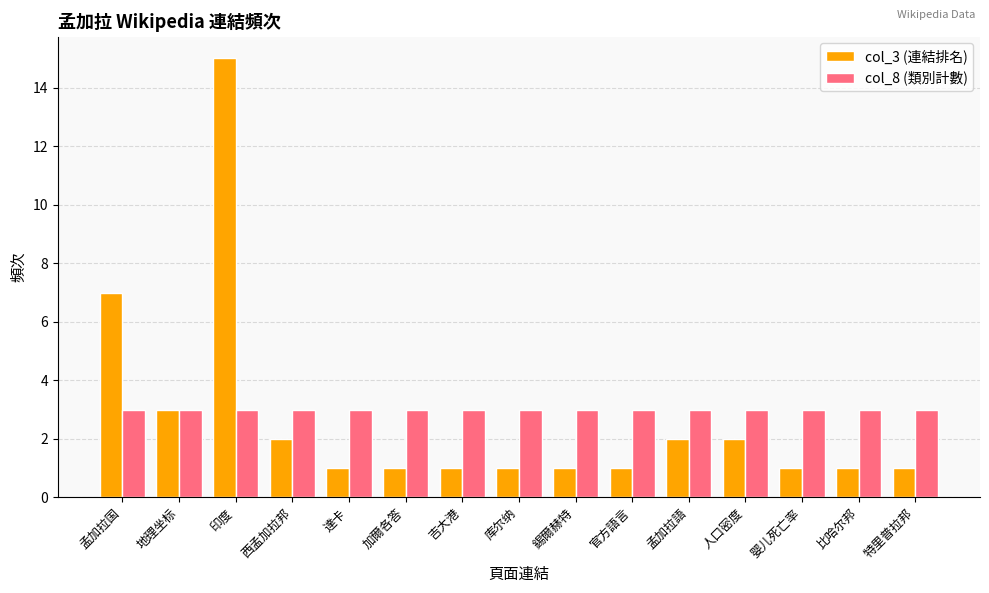

Is it true that col_3 (連結排名) equals 2 at 西孟加拉邦?

True